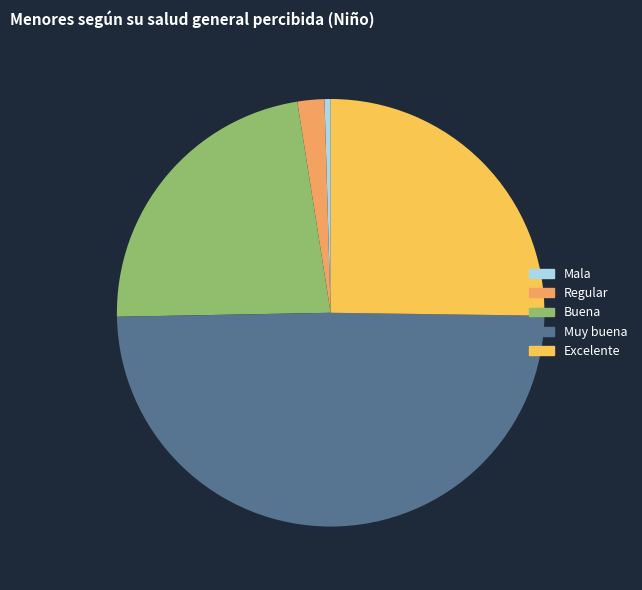

Is there any slice that represents more than half of the pie?

No